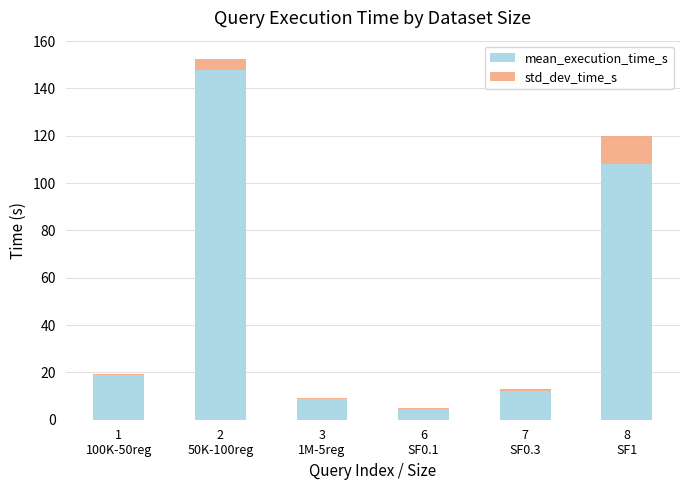

Are the bars grouped side by side (vs. stacked)?

No